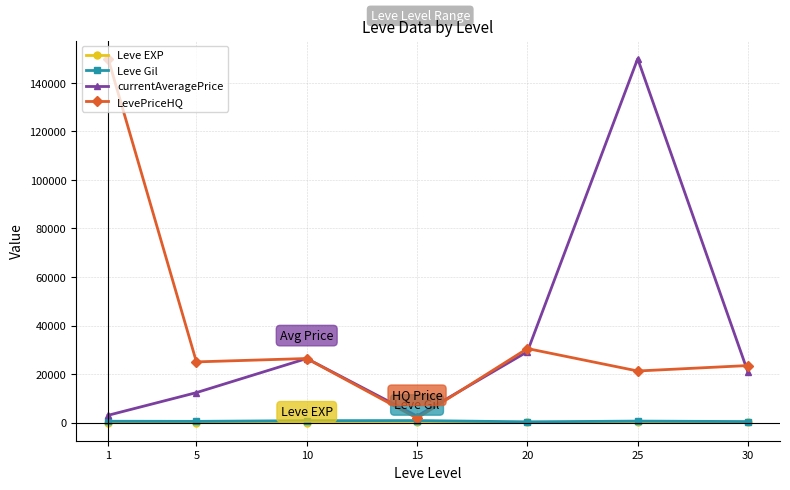

What is the total value across all series at 25?

171879.7